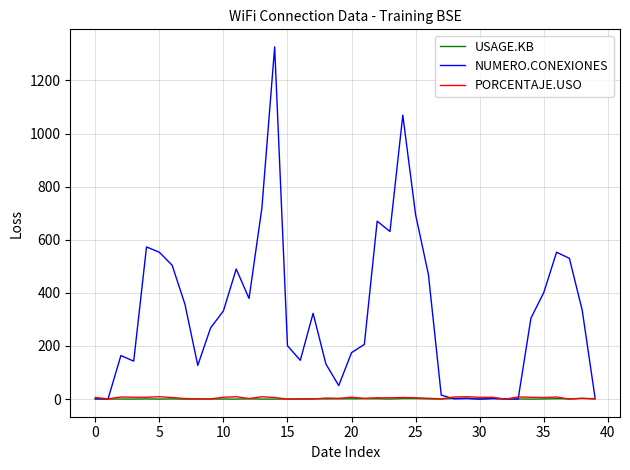

How many values in the PORCENTAJE.USO series are below 6?

20